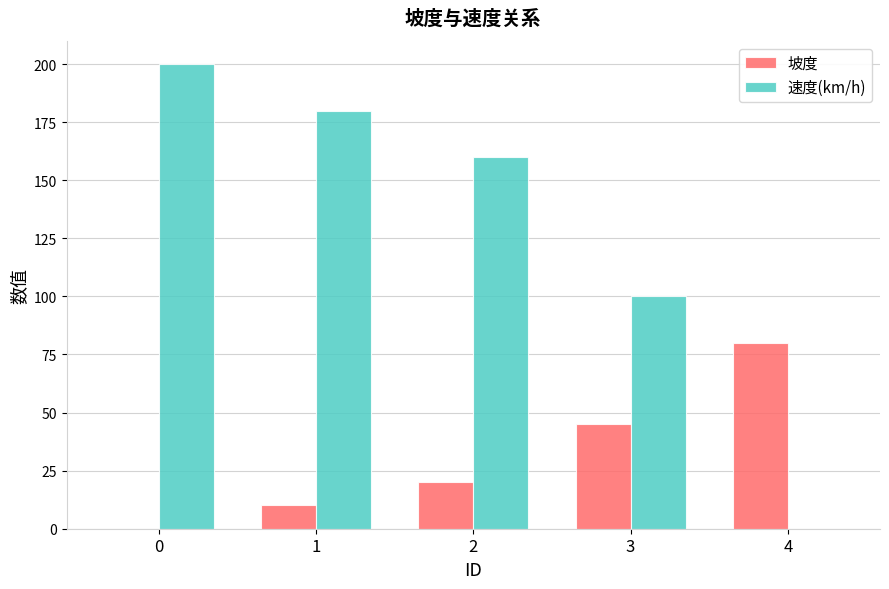

How many groups of bars are there?

5